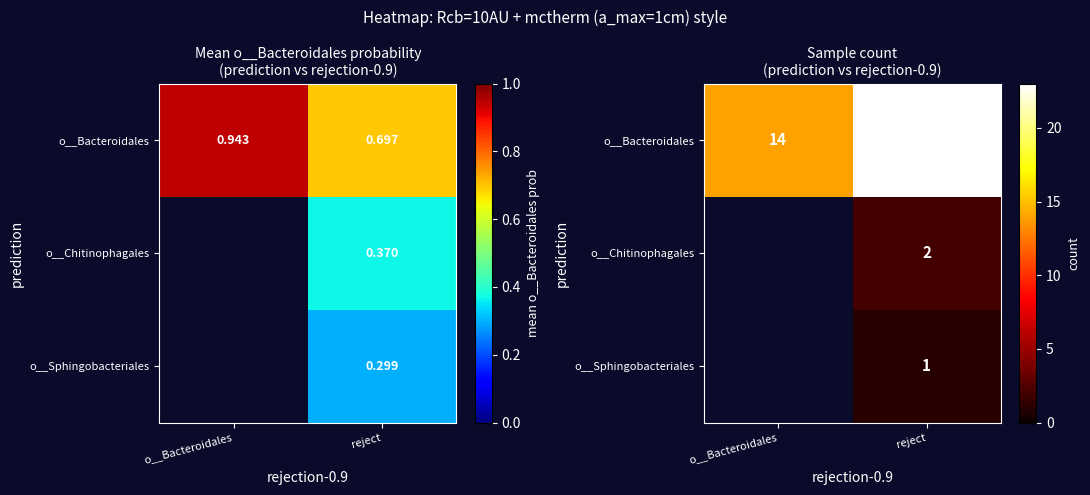

What is the difference between the highest and lowest values at o__Bacteroidales?

14